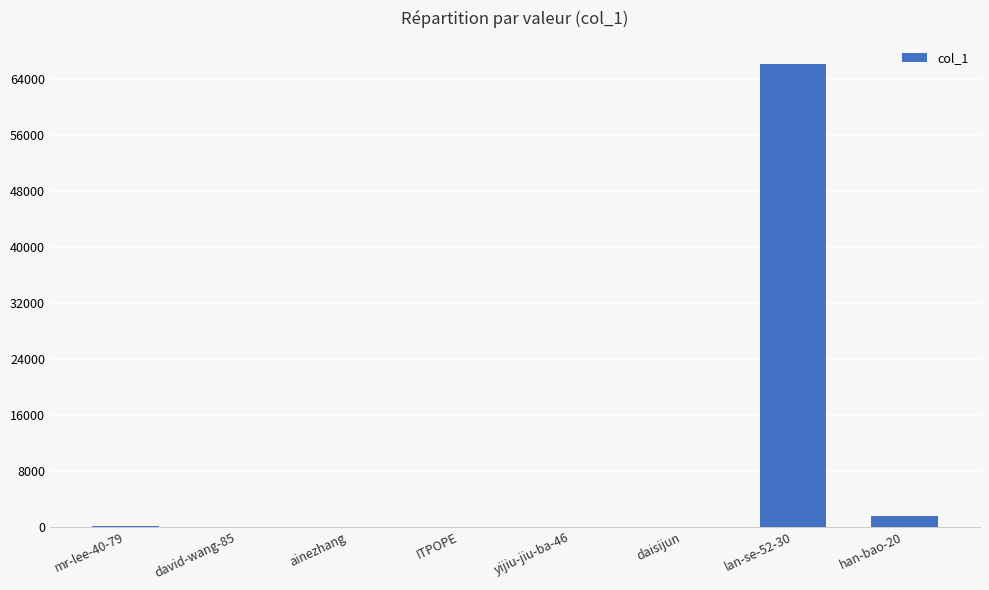

Are the bars horizontal?

No